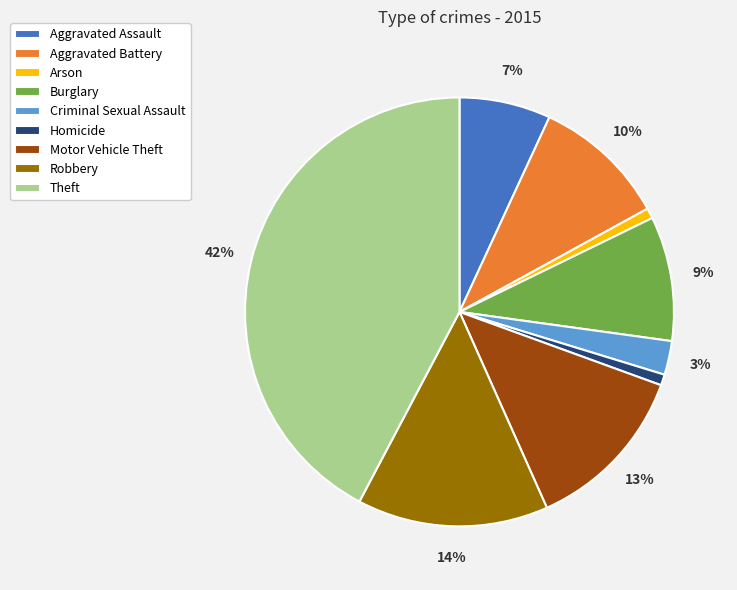

To the nearest percent, what portion does Motor Vehicle Theft represent?

13%